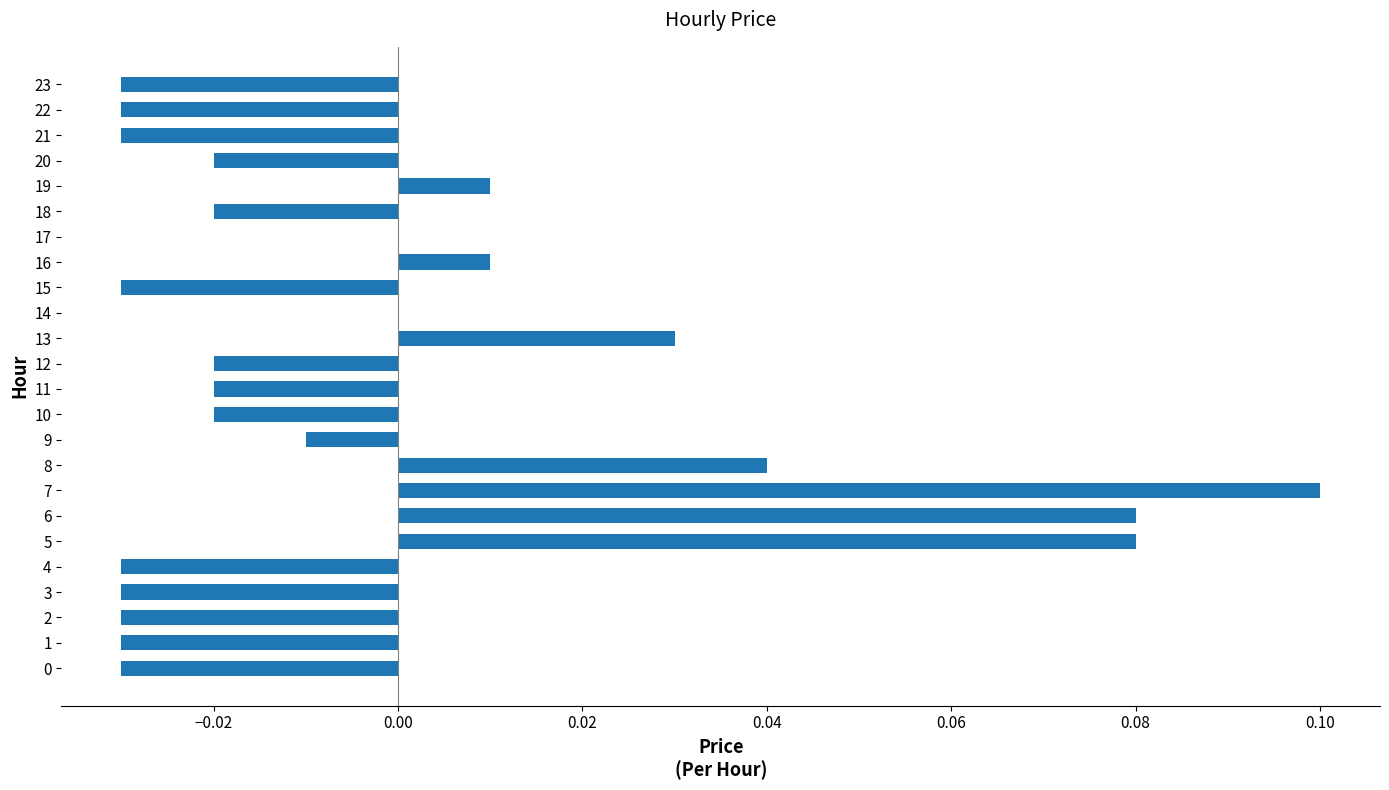

The chart shows a value of 0.1 at 6. True or false?

True